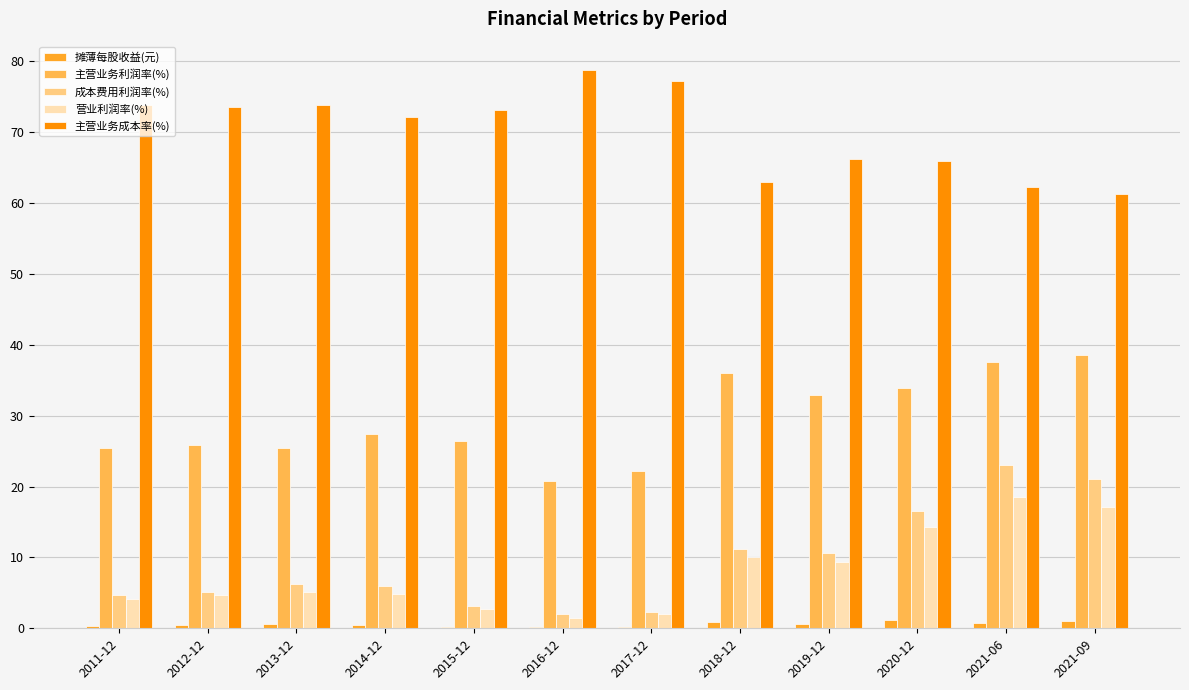

What is the sum of the 摊薄每股收益(元) values at 2017-12 and 2019-12?

0.8